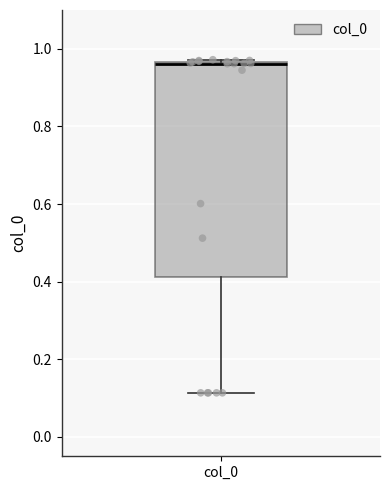

Where does the lower whisker of the box for col_0 end on the y-axis? The values are not printed on the chart, so give them approximately, as read against the axis.

0.12